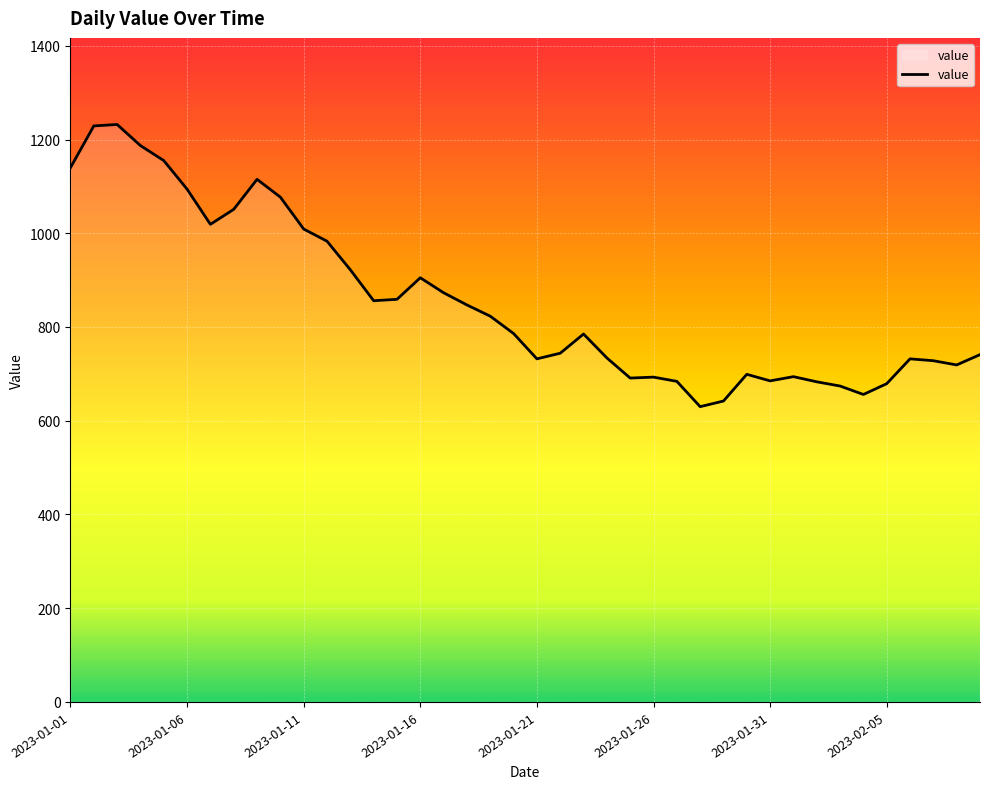

What is the difference between the maximum and minimum values?

602